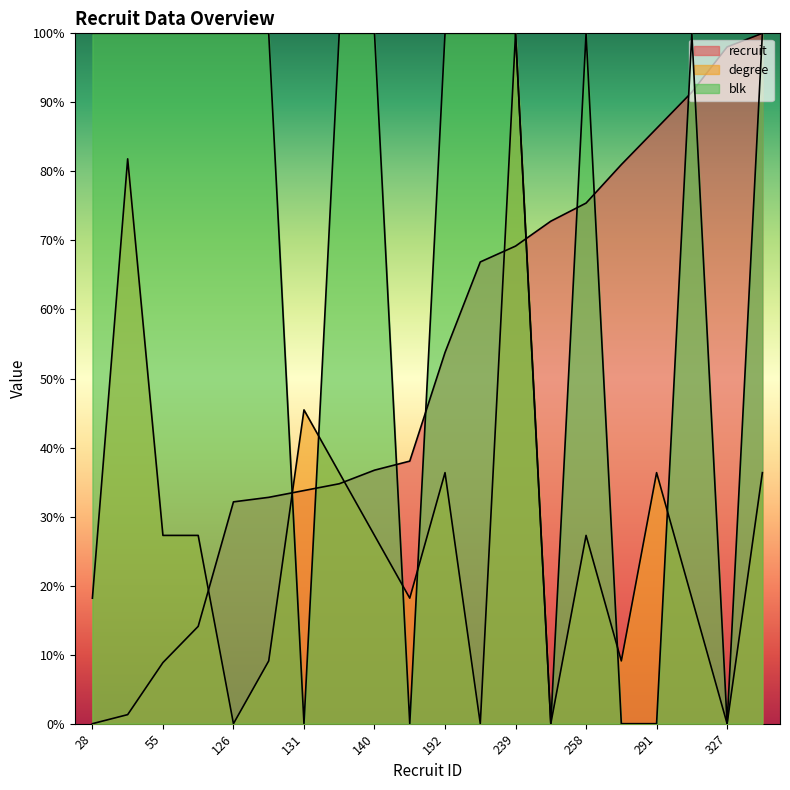

How many lines are shown in the chart?

3